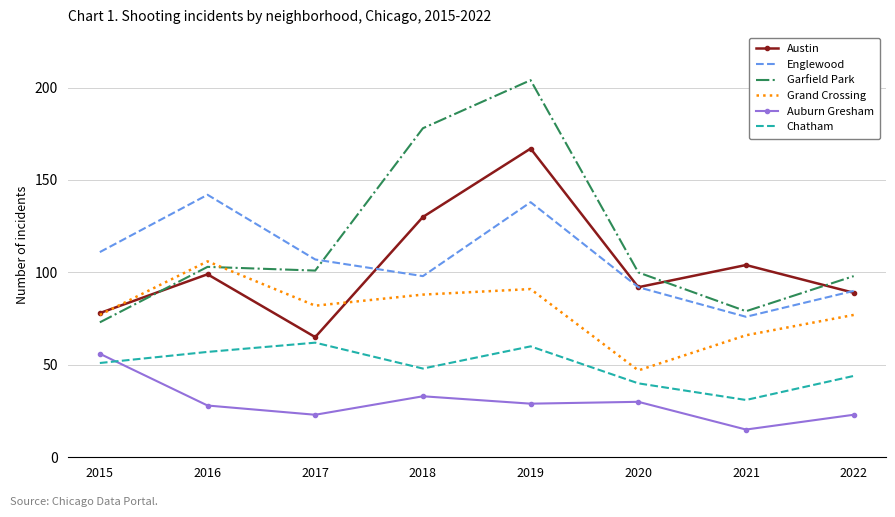

True or false: Auburn Gresham and Grand Crossing intersect in this chart.

False